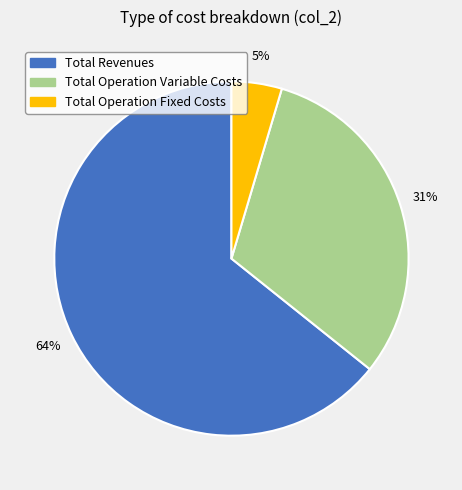

How many slices are in this pie chart?

3